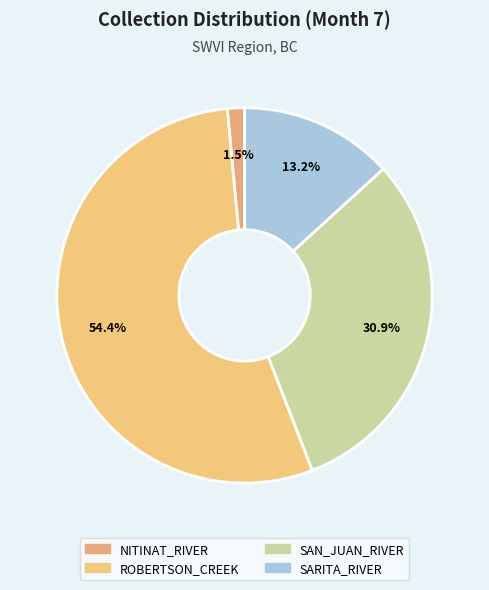

What percentage do SARITA_RIVER and ROBERTSON_CREEK together represent?

67.6%